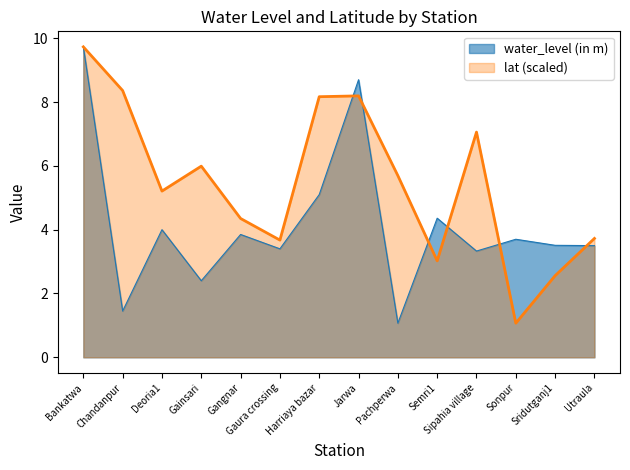

True or false: lat has more than 0 points higher than both neighbors.

True